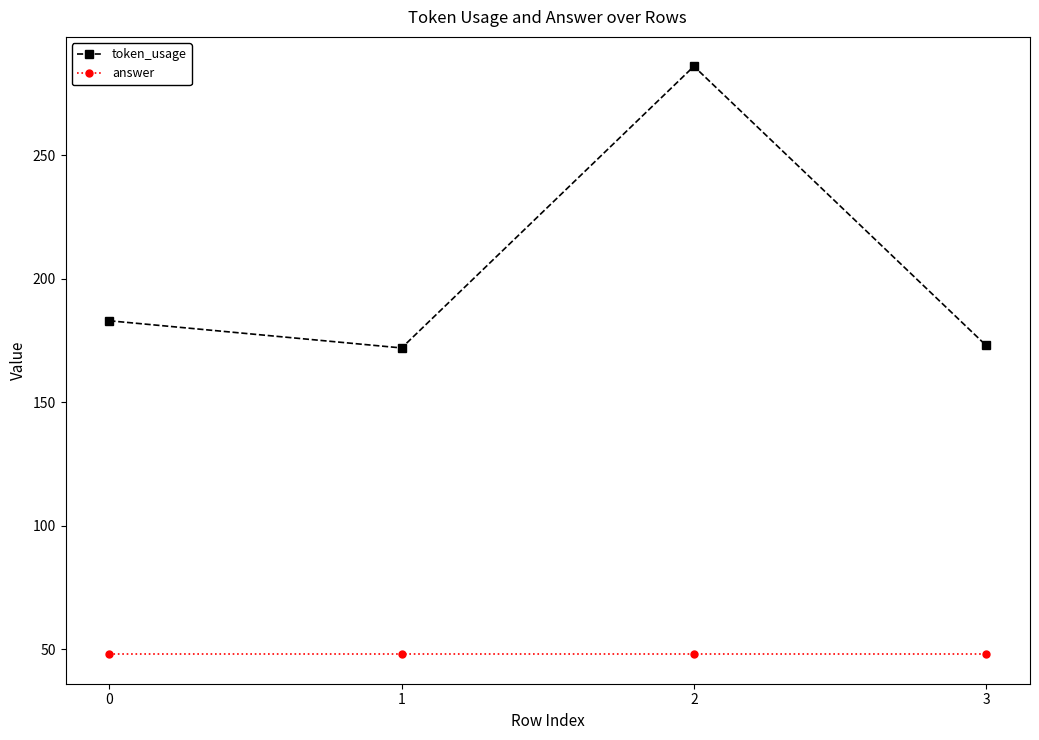

Is it true that answer equals 68 at 3?

False